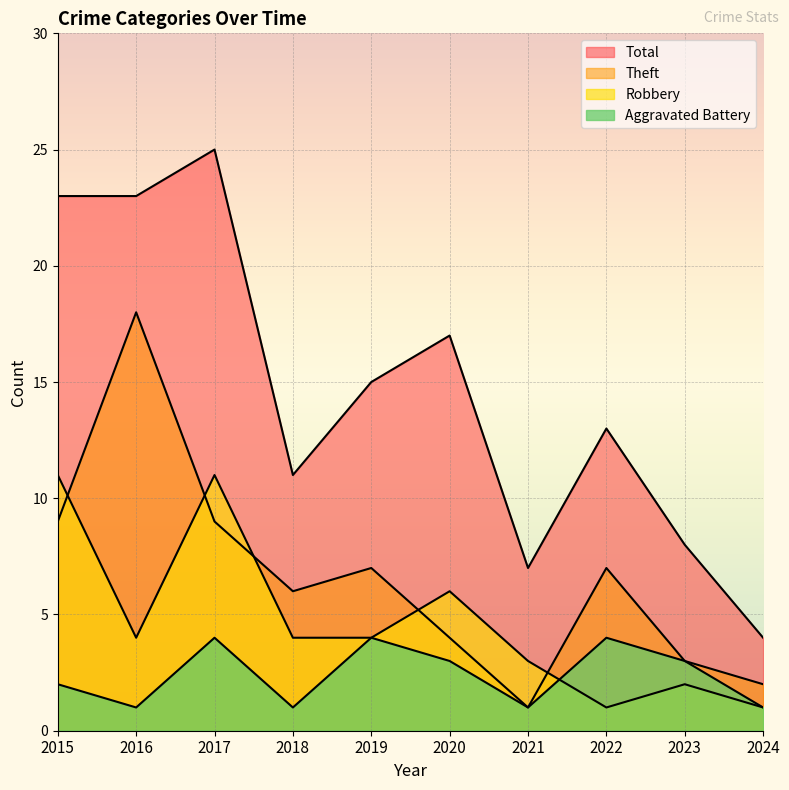

True or false: Aggravated Battery and Theft cross at least once.

False